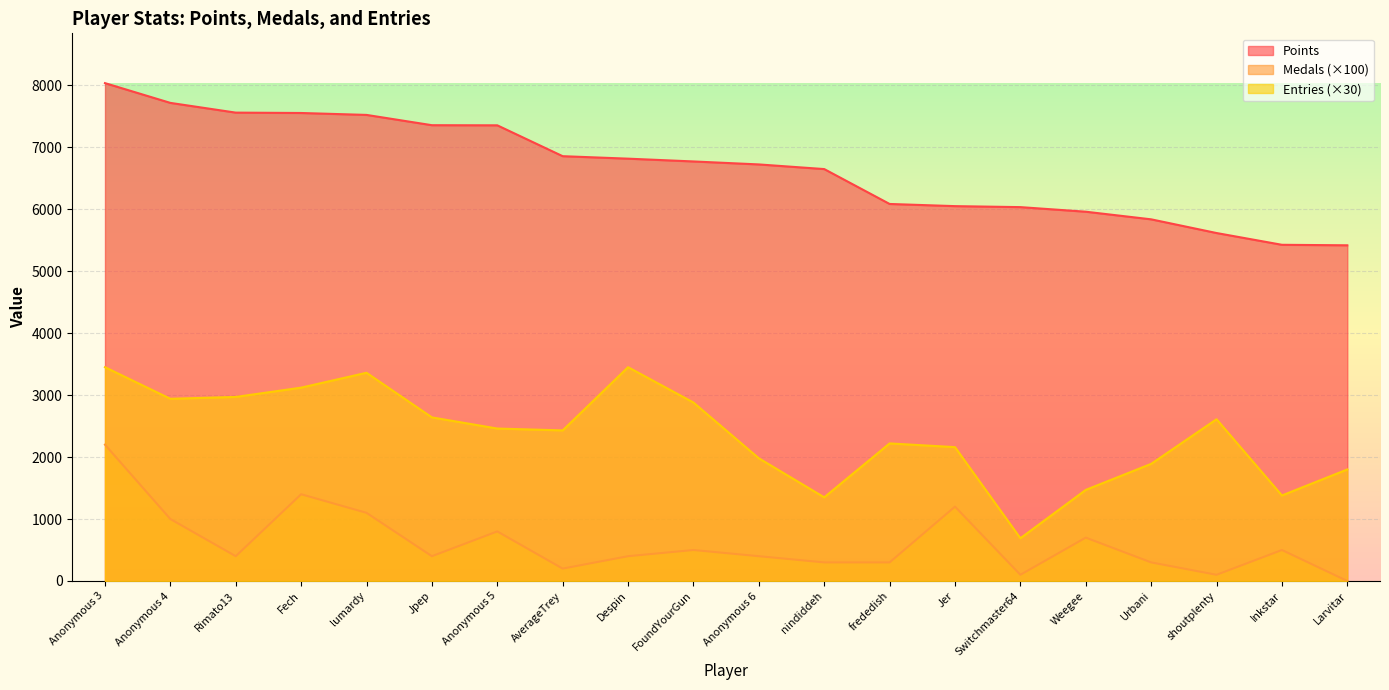

Where does the Medals series first go above 400?

Anonymous 3